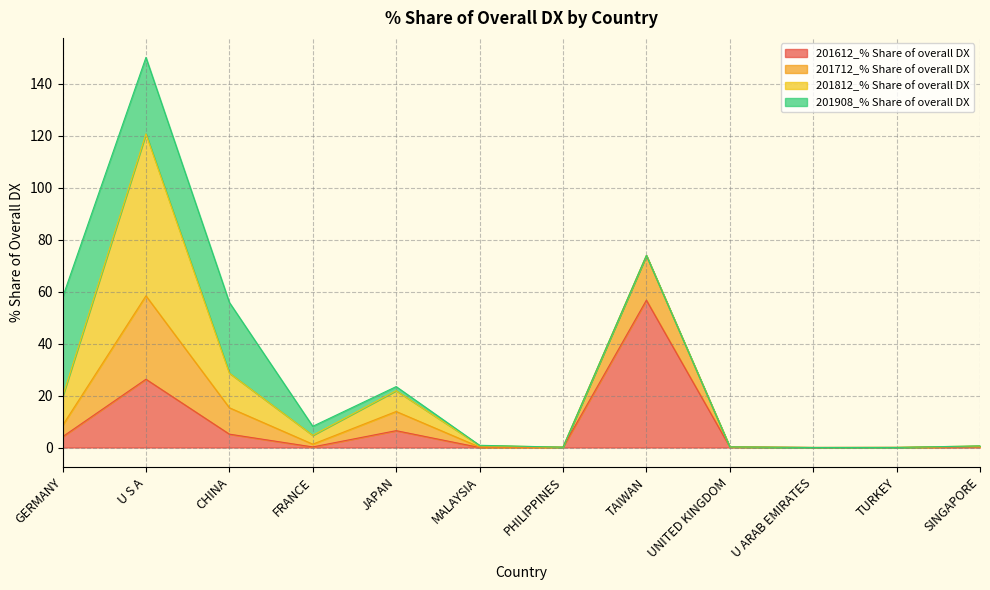

Does the chart have visible grid lines?

Yes